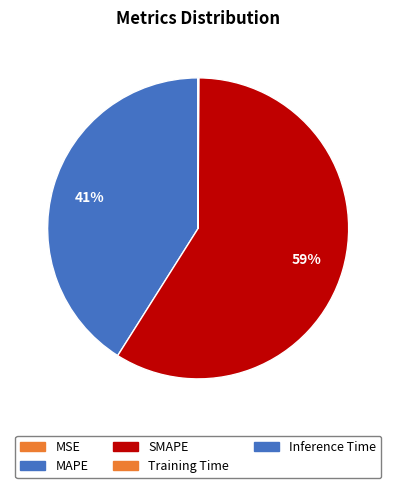

What percentage is NOT represented by SMAPE?

41.1%